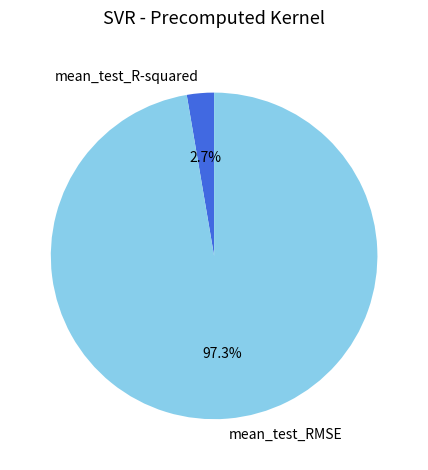

Which slice is the largest?

mean_test_RMSE